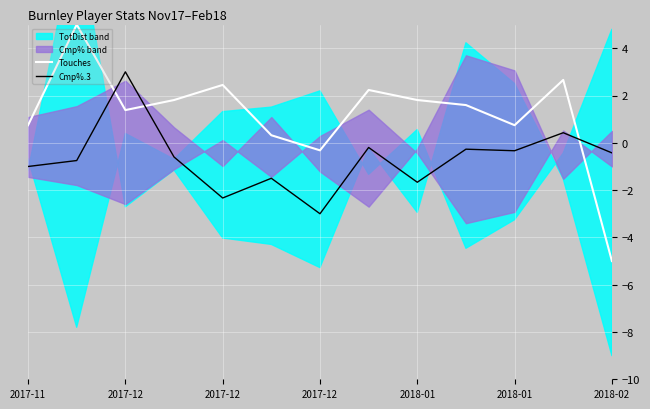

Which category has the highest value in the Cmp%.3 series?

2017-12